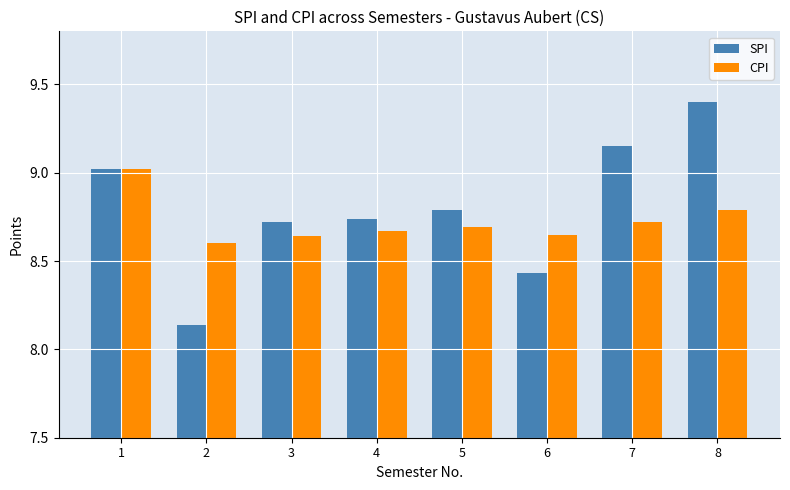

What is the difference between the second highest and second lowest values in the SPI series?

0.7